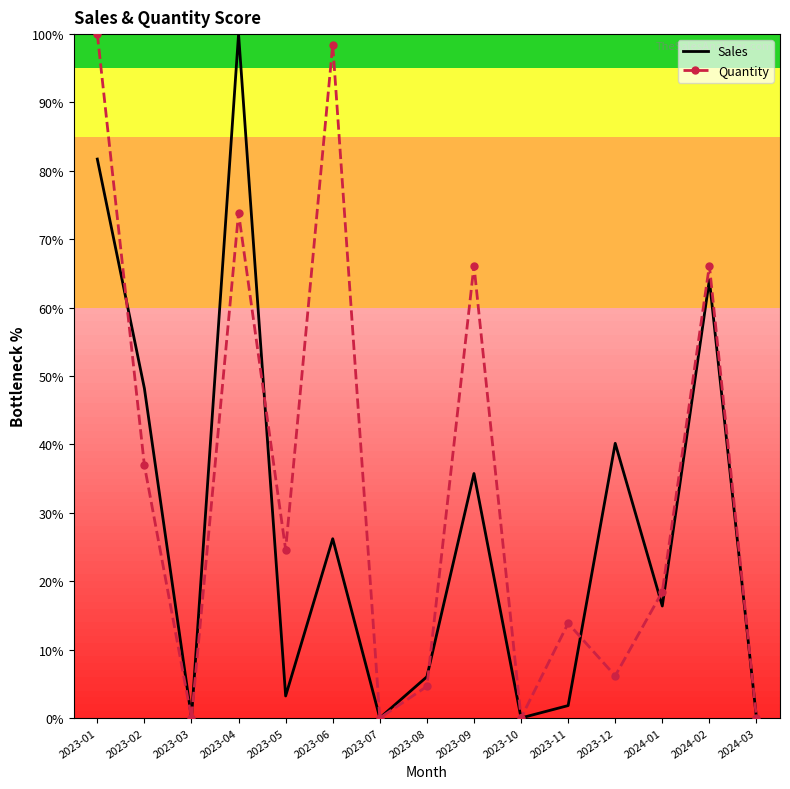

At which label does Sales first exceed 16?

2023-01